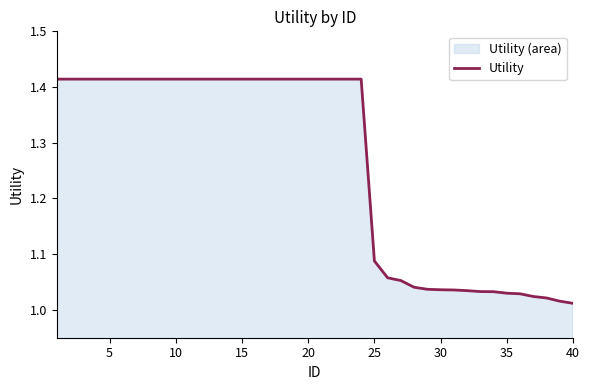

What is the difference between the maximum and minimum values?

0.4